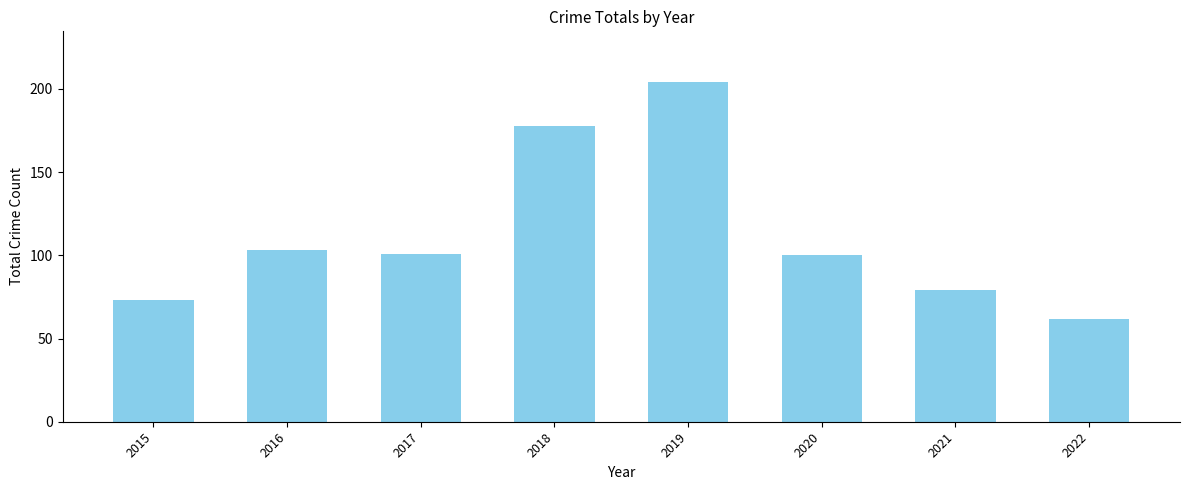

What is the value of the 5th bar from the left?

204